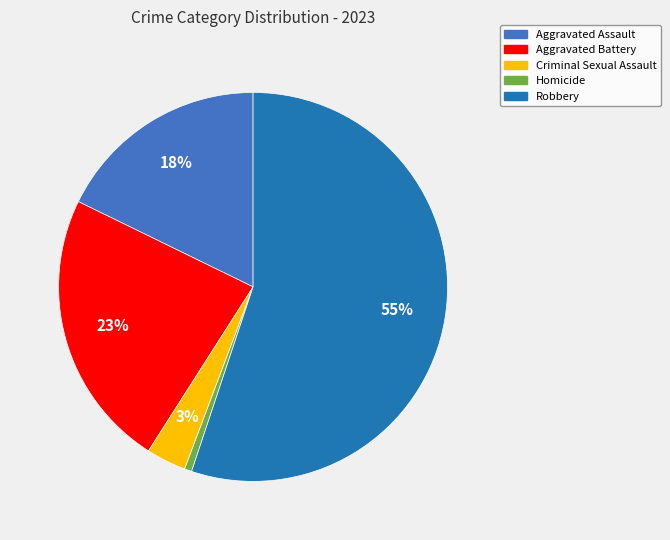

To the nearest percent, what percentage of the pie is Aggravated Assault?

18%